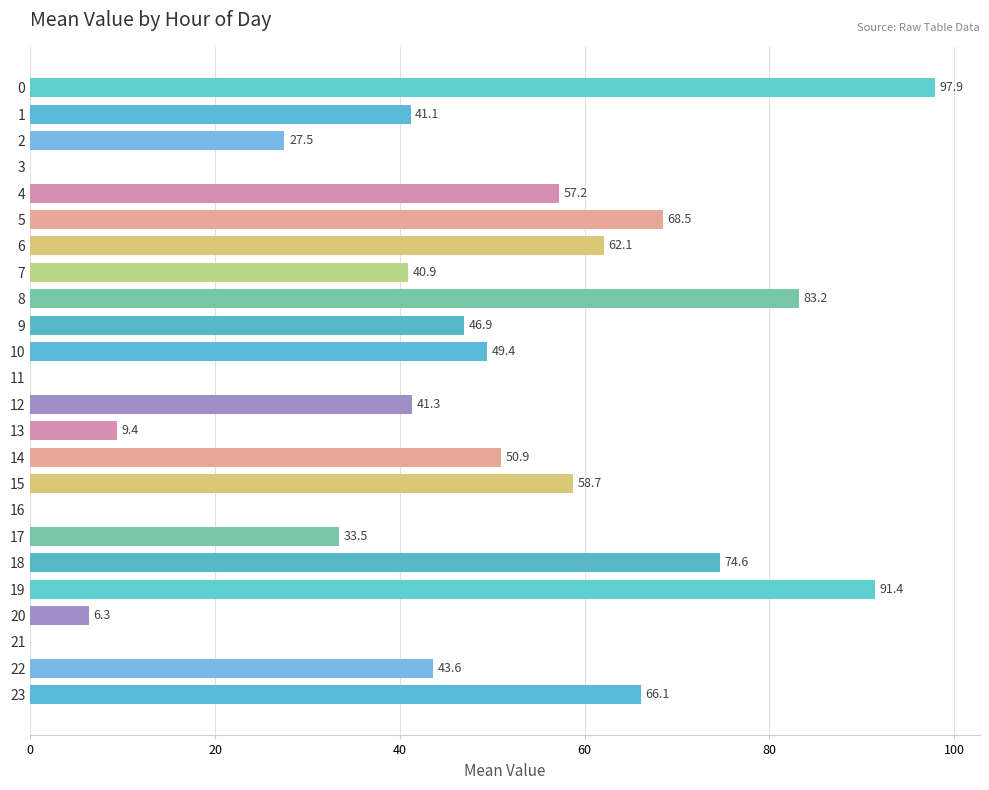

What is the average value?

43.8